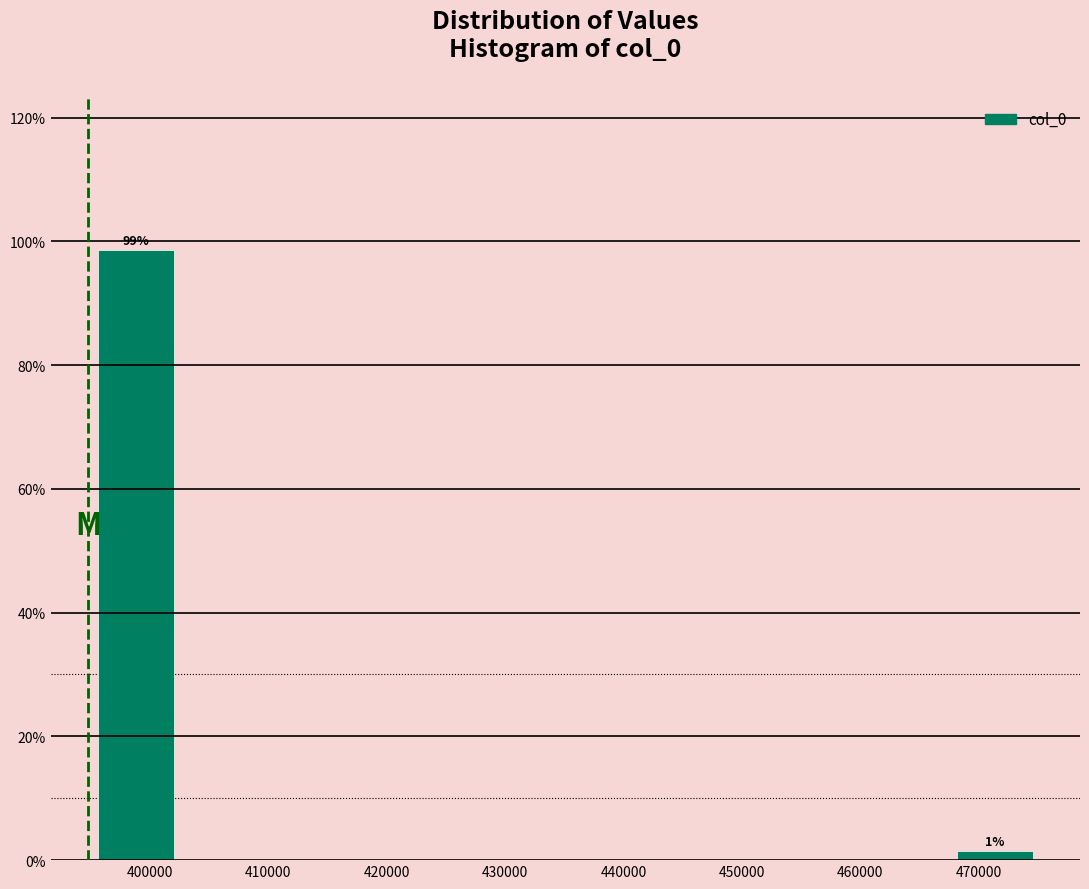

Which range on the x-axis has the tallest bar?

395000 to 403000